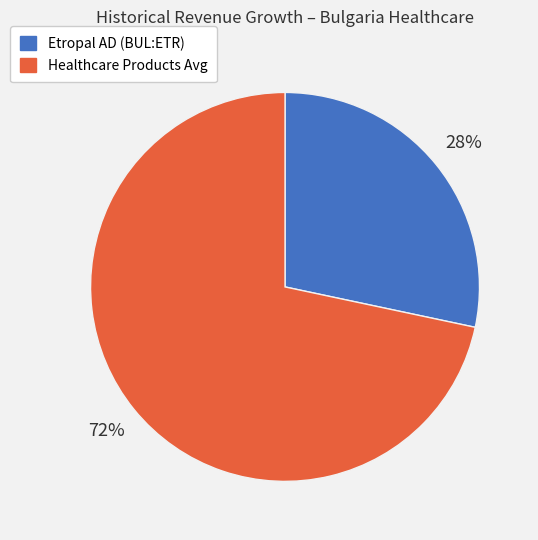

How many segments does this pie chart have?

2